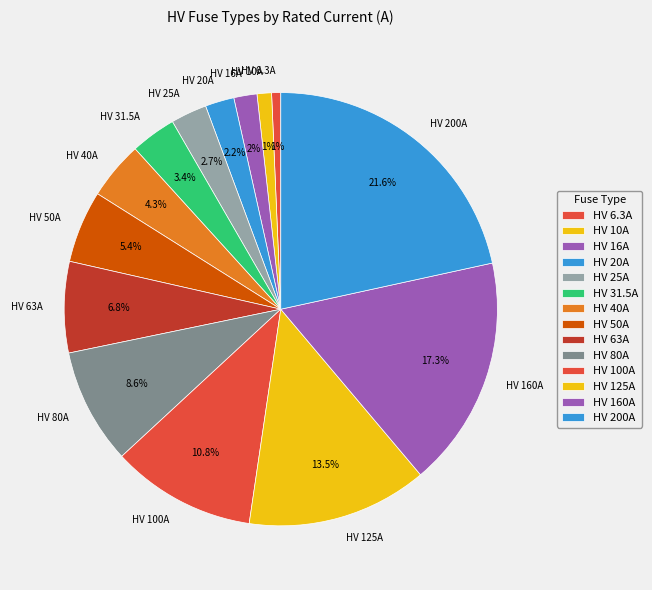

To the nearest percent, what portion does HV 25A represent?

3%